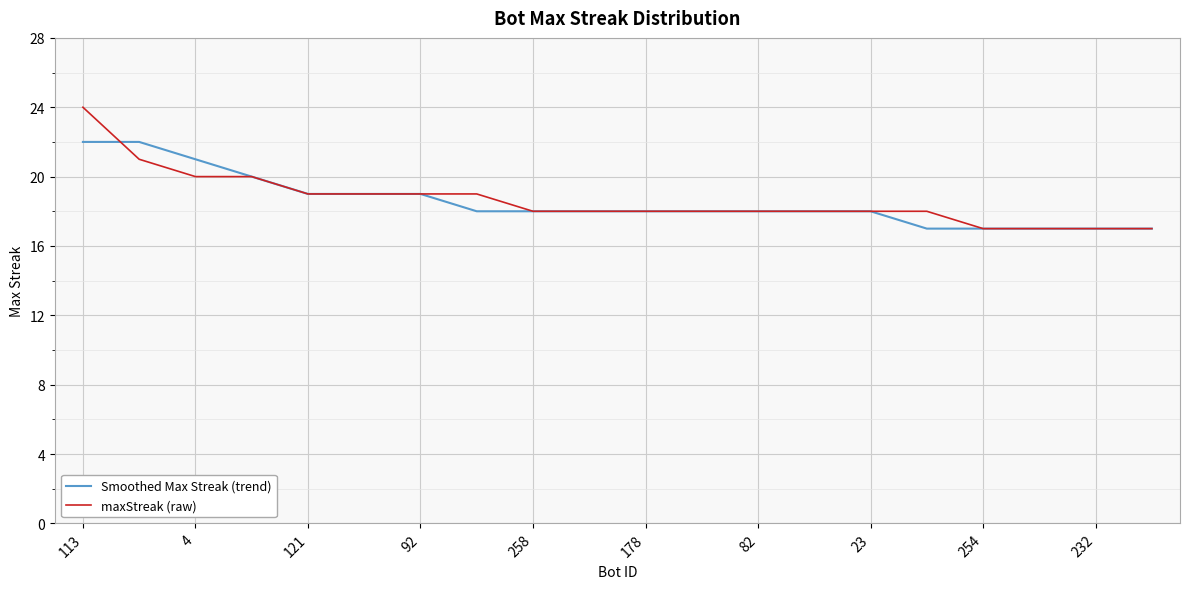

Which series has the widest spread of values?

maxStreak (raw)